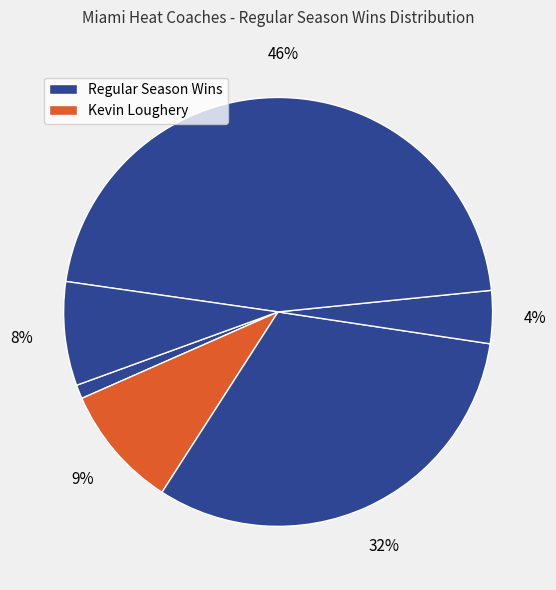

Rank the categories by value from lowest to highest.

Alvin Gentry, Ron Rothstein, Stan Van Gundy, Kevin Loughery, Pat Riley, Erik Spoelstra